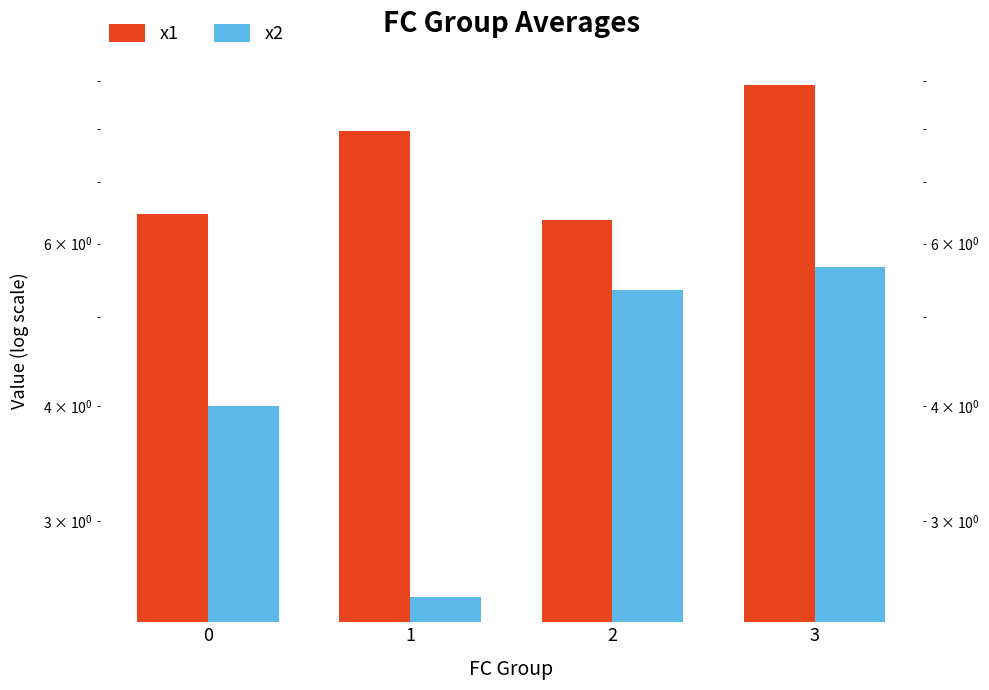

Where does the x1 series first go above 7?

1